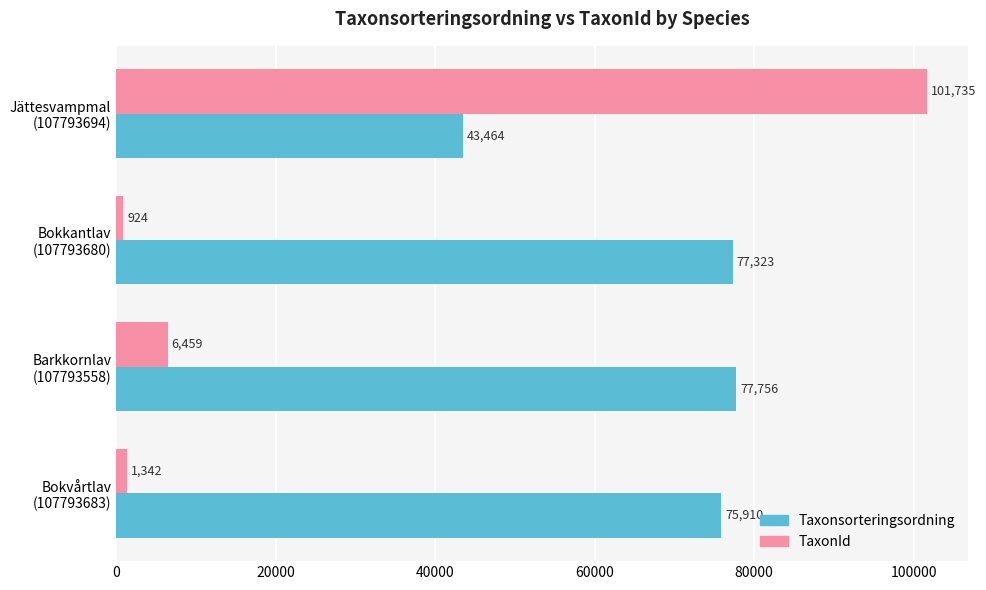

What is the highest value of the Taxonsorteringsordning series?

77756